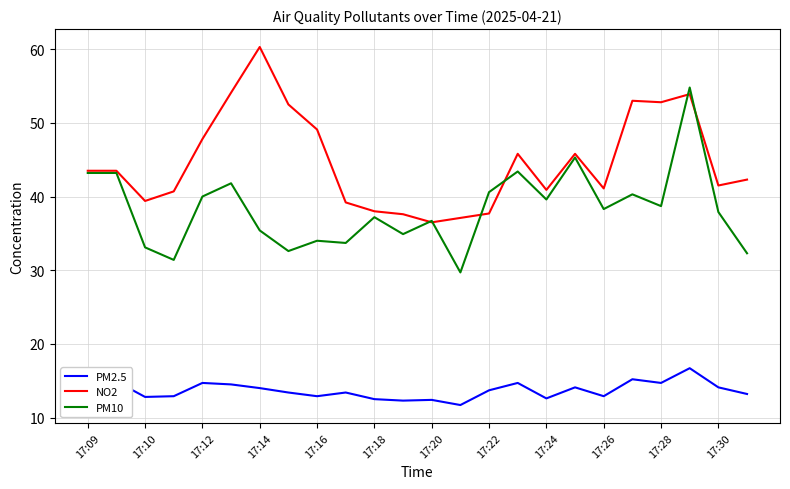

Which series has the largest total across all categories?

NO2